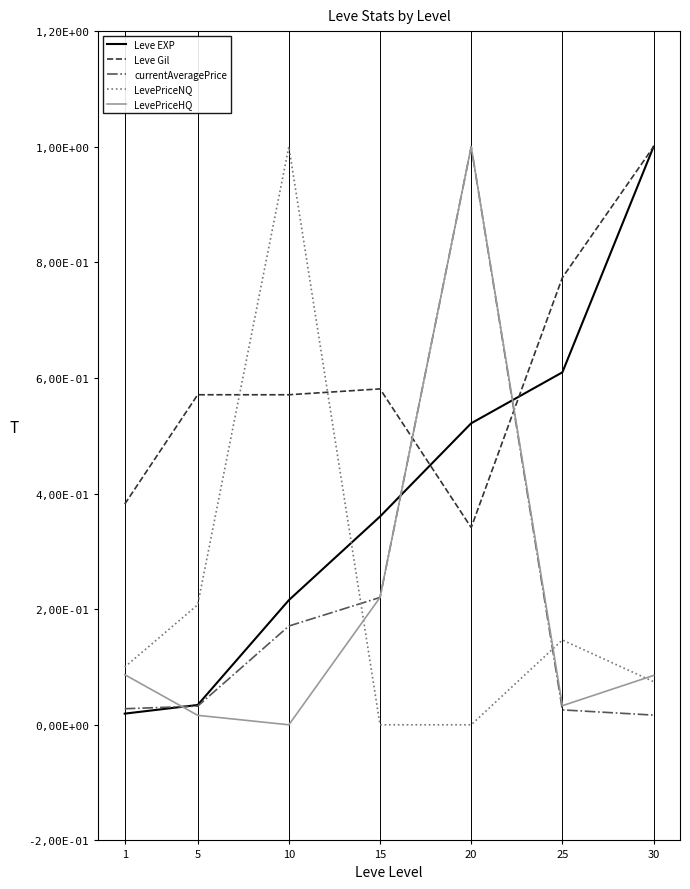

What are all the series names shown in the legend?

Leve EXP, Leve Gil, currentAveragePrice, LevePriceNQ, LevePriceHQ